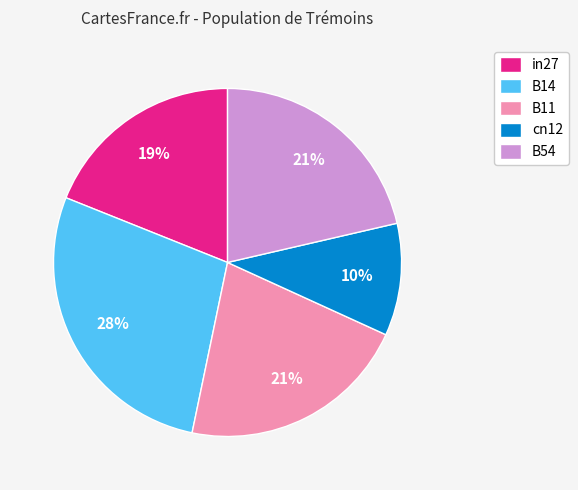

To the nearest percent, what is the combined percentage of in27 and B14?

47%